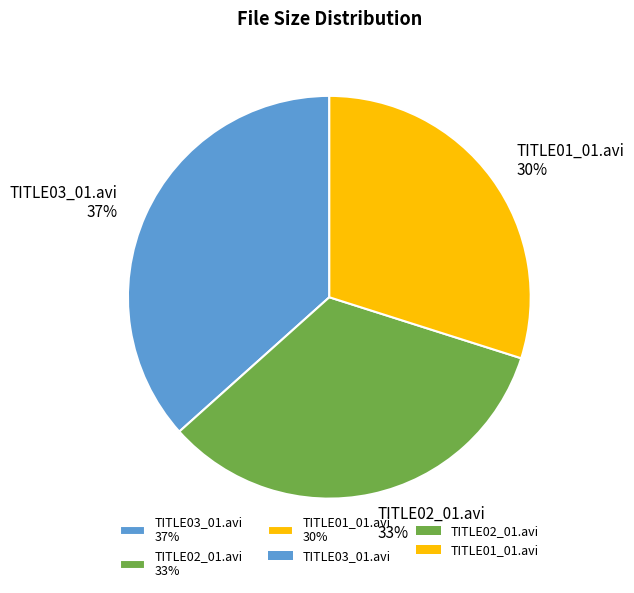

What is the ratio of the value at TITLE02_01.avi to the value at TITLE01_01.avi?

1.1